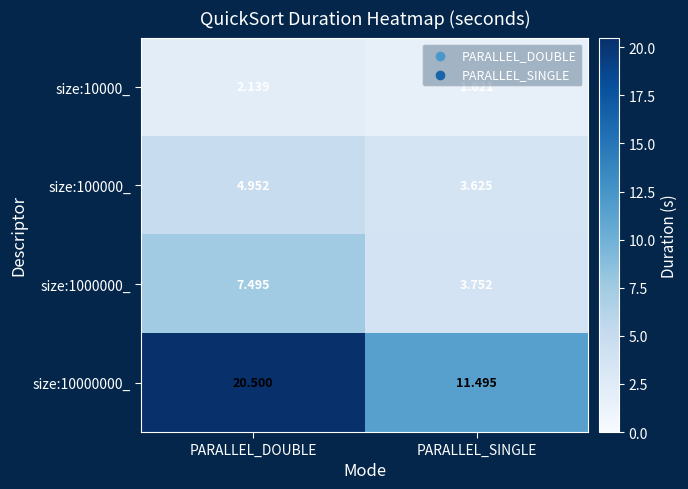

What is the spread (max minus min) of values at PARALLEL_DOUBLE?

18.4